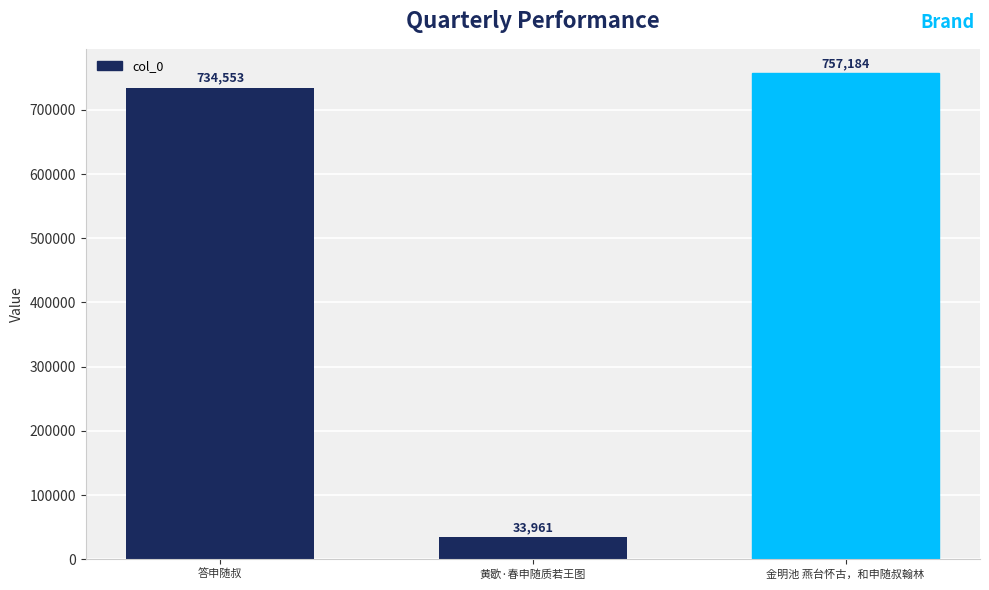

What is the difference between the maximum and minimum values?

723223